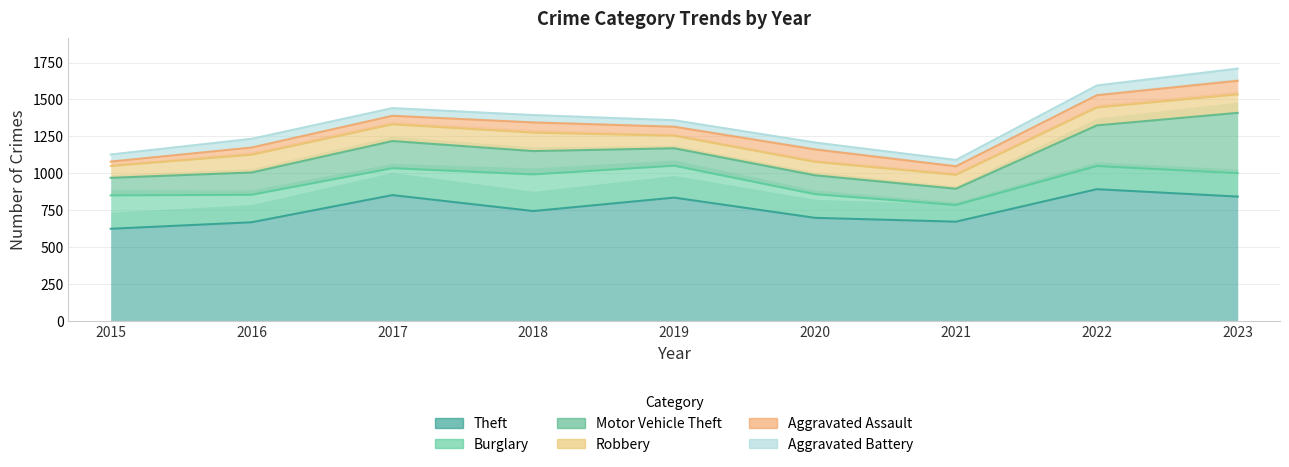

Is it true that Motor Vehicle Theft equals 42 at 2017?

False